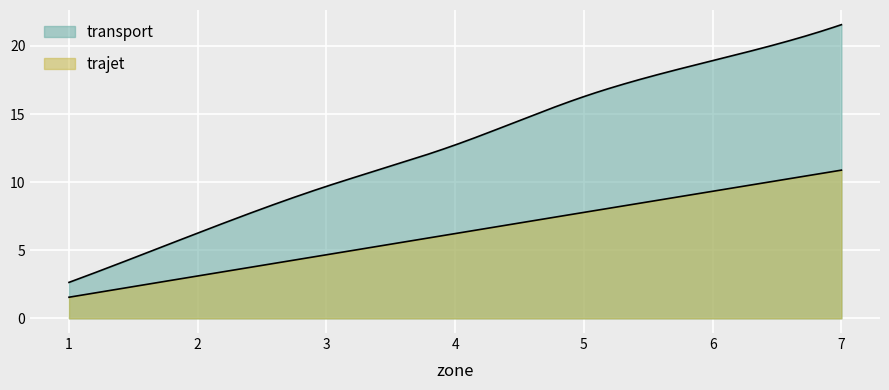

Which series has the largest total across all categories?

transport